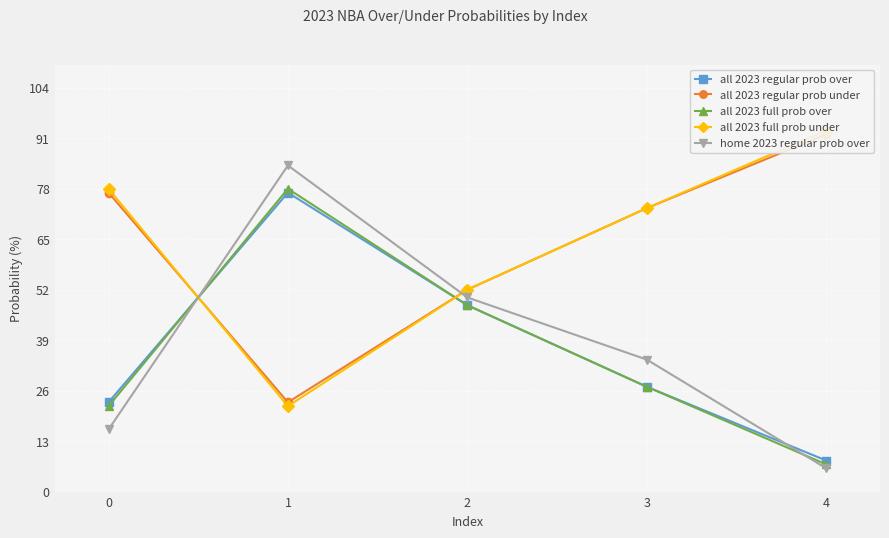

True or false: all 2023 full prob under has a value of 22 at 1.

True